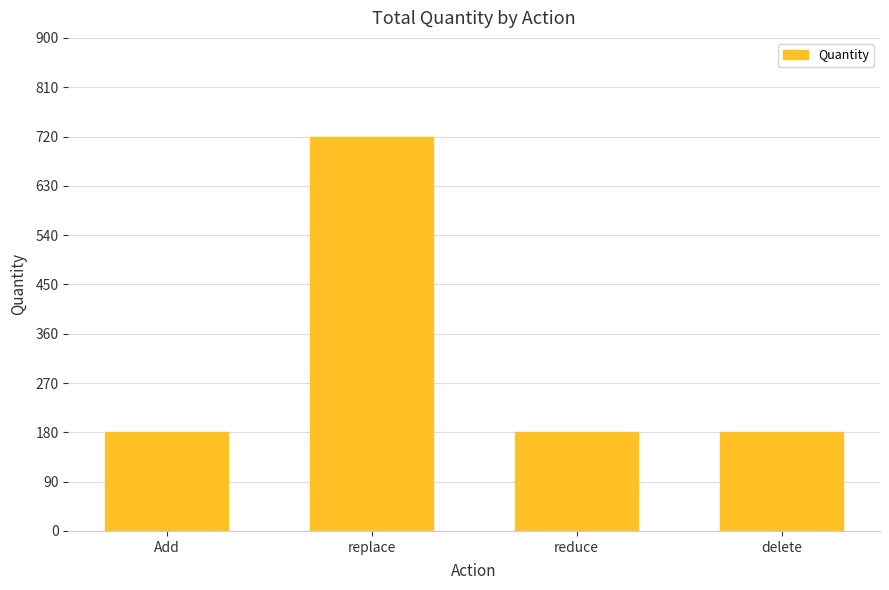

What is the sum of the values at replace and reduce?

900